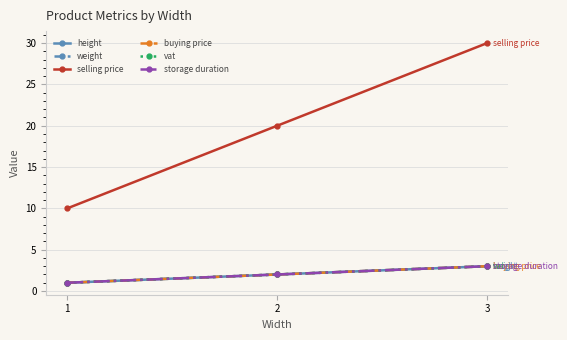

Is this an area chart (filled region under the line)?

No